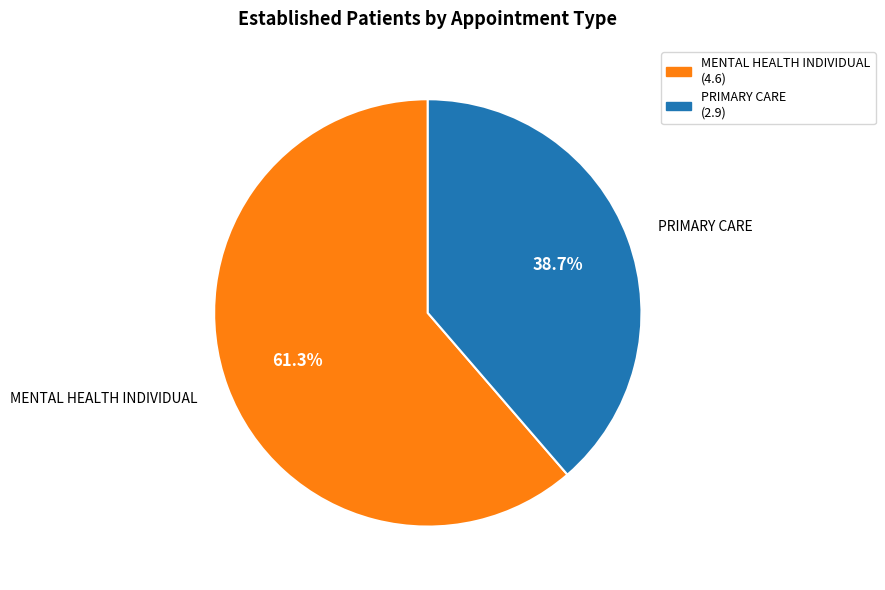

What portion of the pie excludes PRIMARY CARE (2.9)?

61.3%